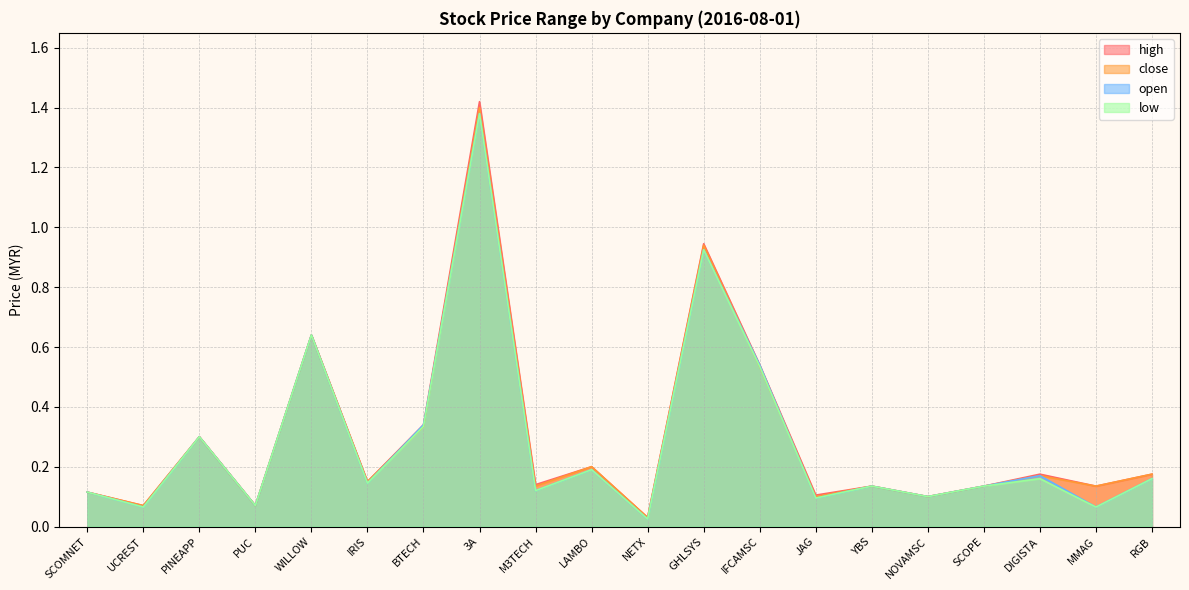

True or false: low and high intersect in this chart.

False